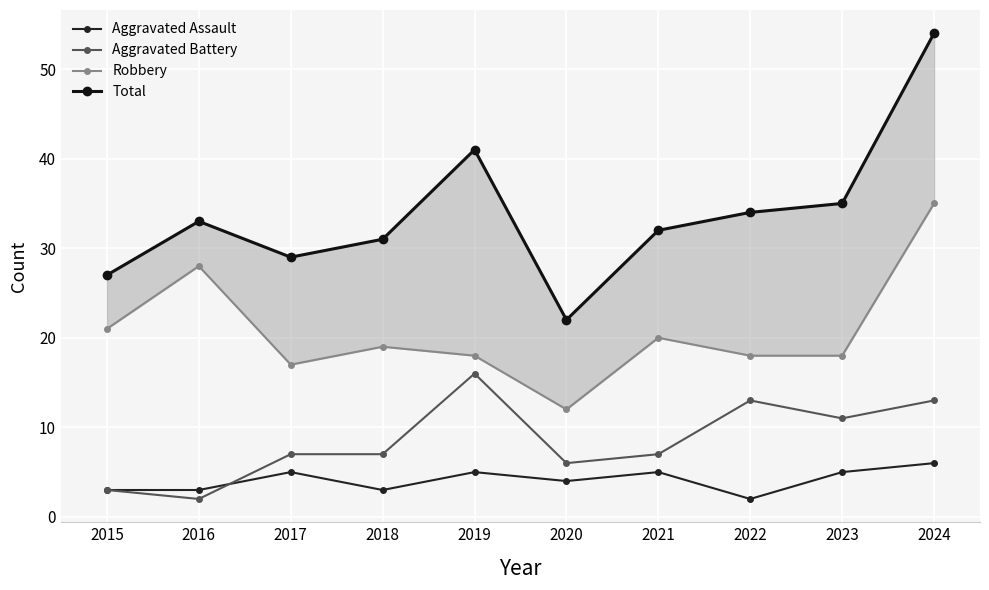

Between 2019 and 2020, which series saw the biggest shift?

Total